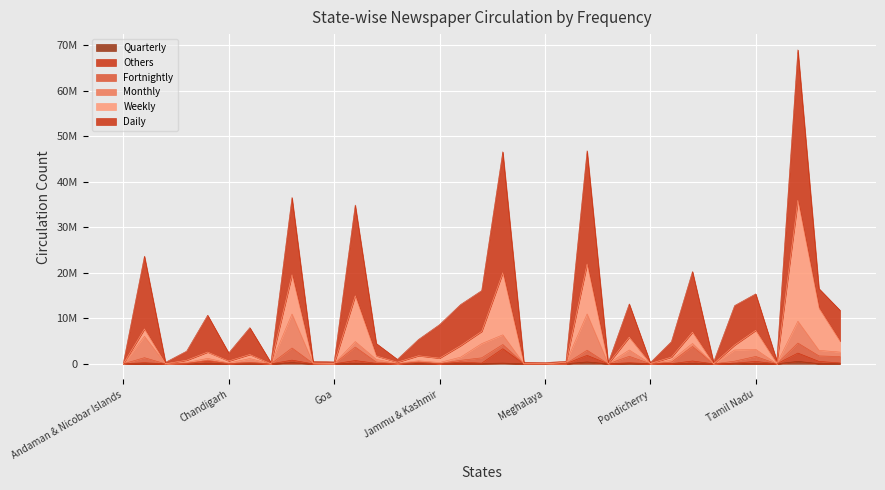

What is the sum of all Quarterly values?

2023766